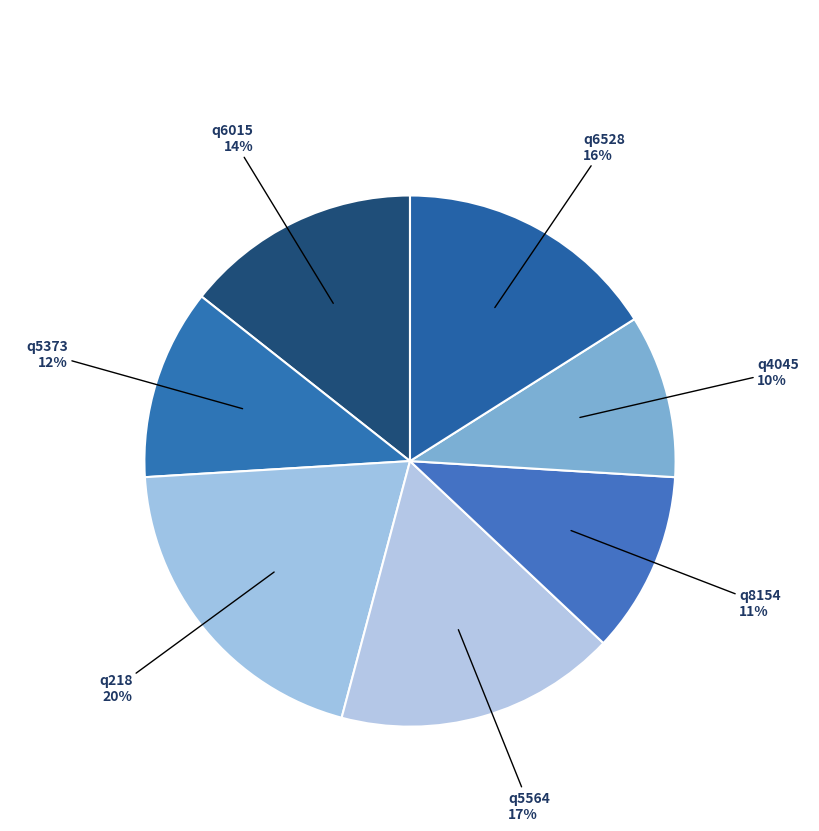

How many slices are in this pie chart?

7